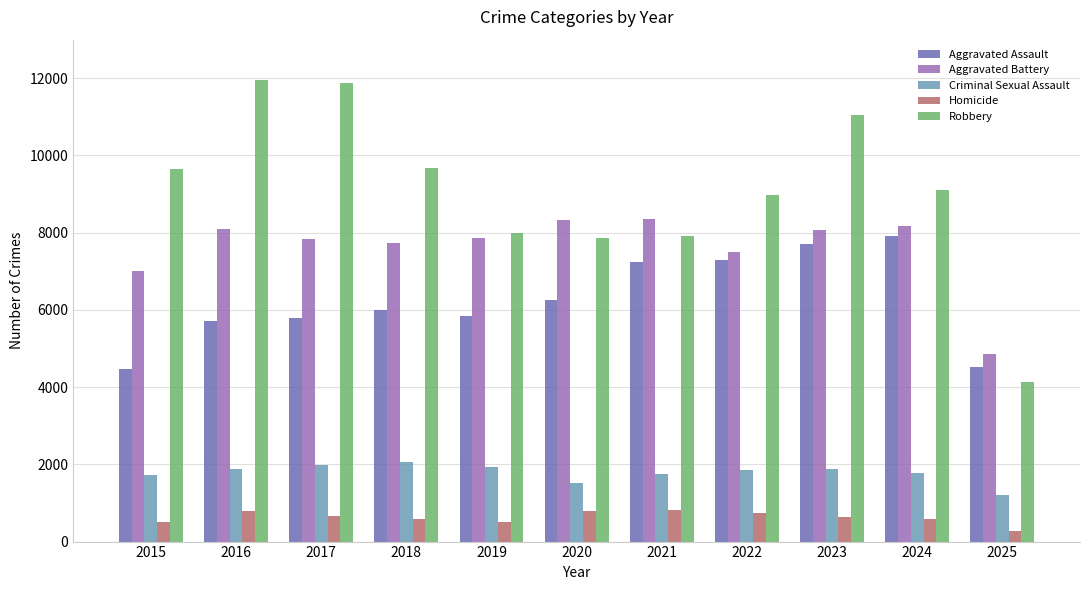

At which category does the chart reach its minimum across all series?

2025